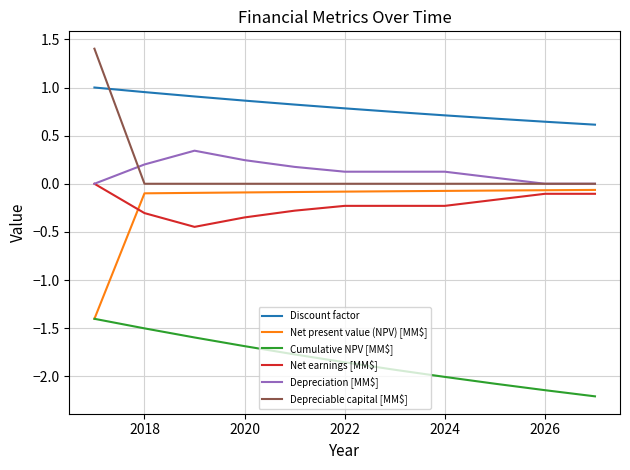

What is the smallest value displayed?

-2.2